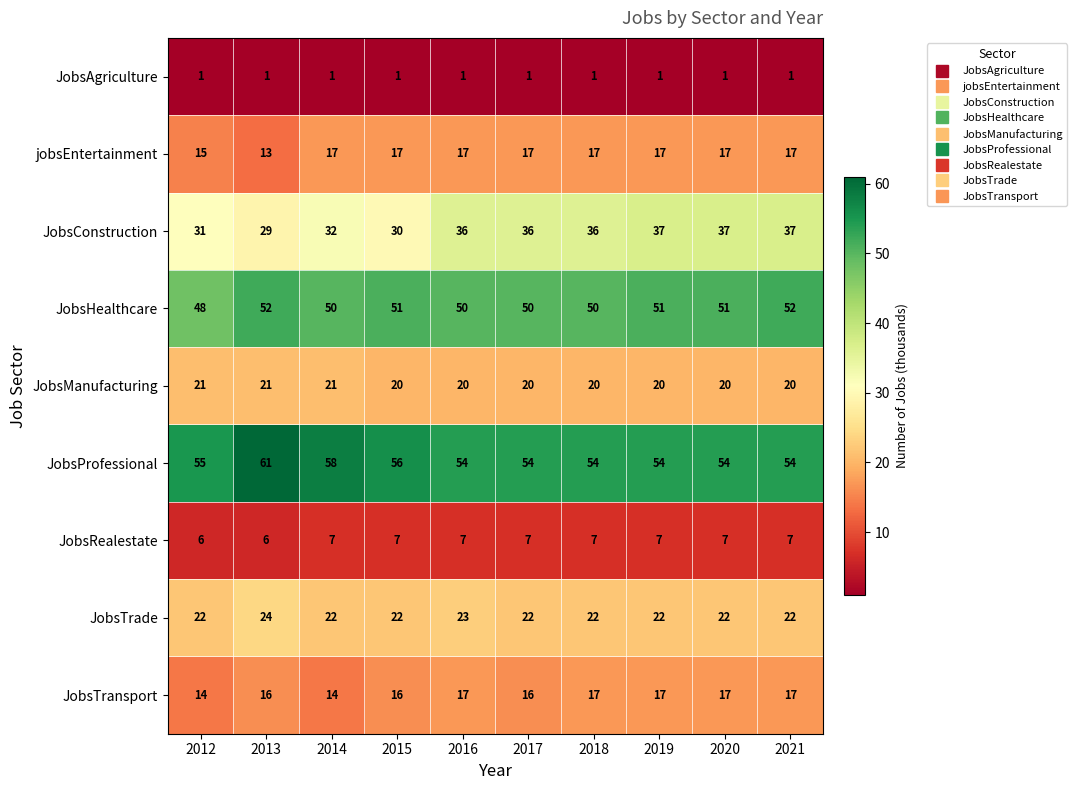

What is the total value across all series at 2019?

226